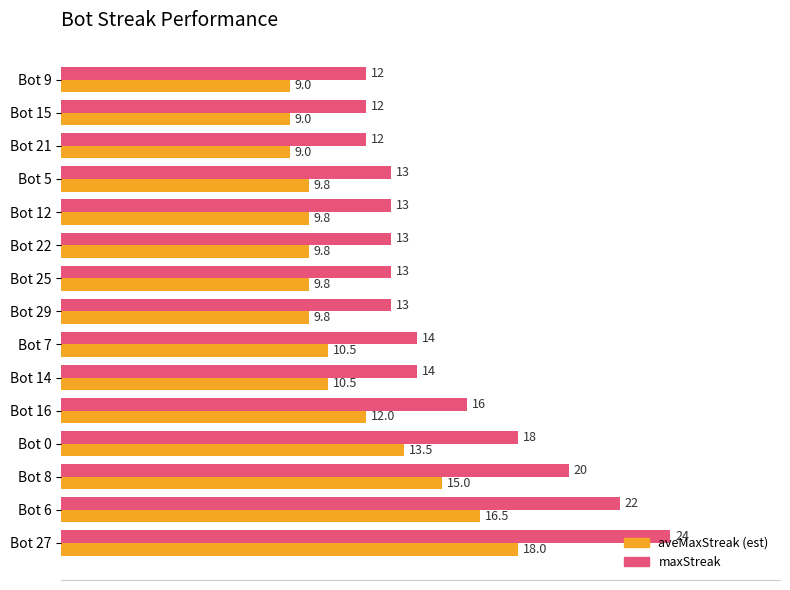

Rank the series by their maximum value, from highest to lowest.

maxStreak, aveMaxStreak (est)